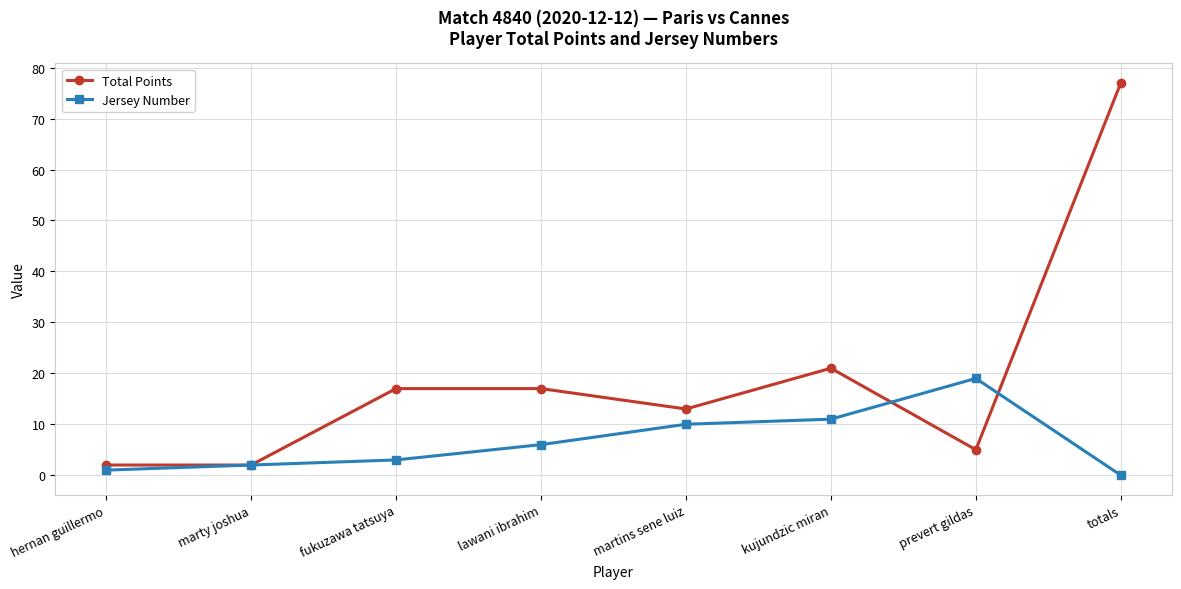

The Total Points series shows 19 at martins sene luiz. True or false?

False